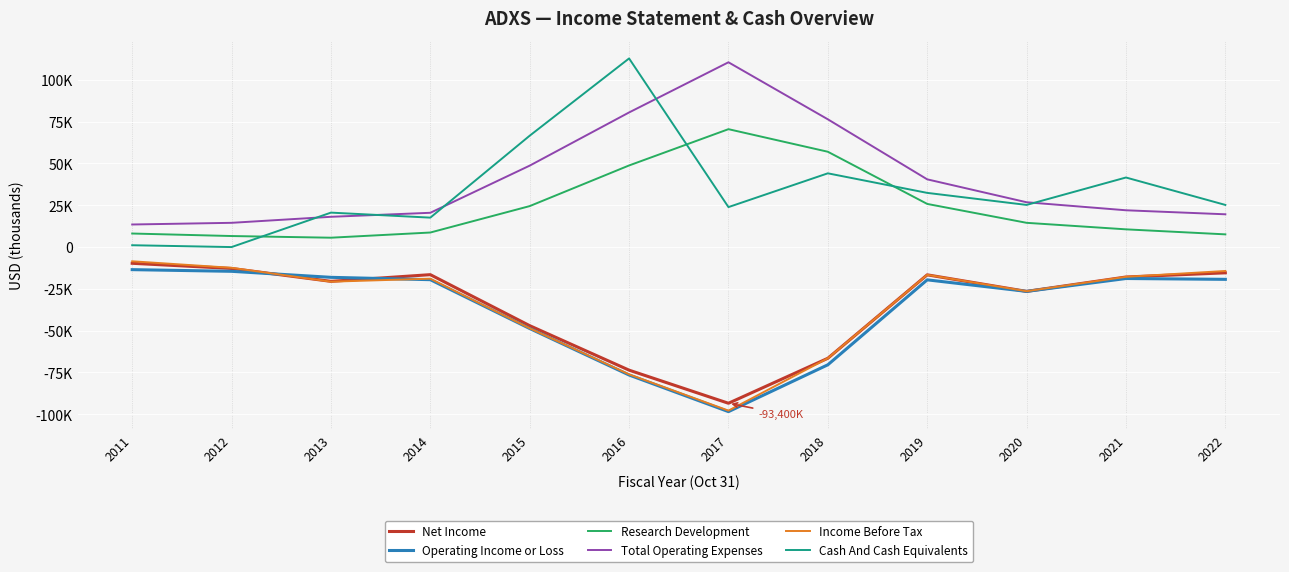

Does the chart display data point markers on the line(s)?

No